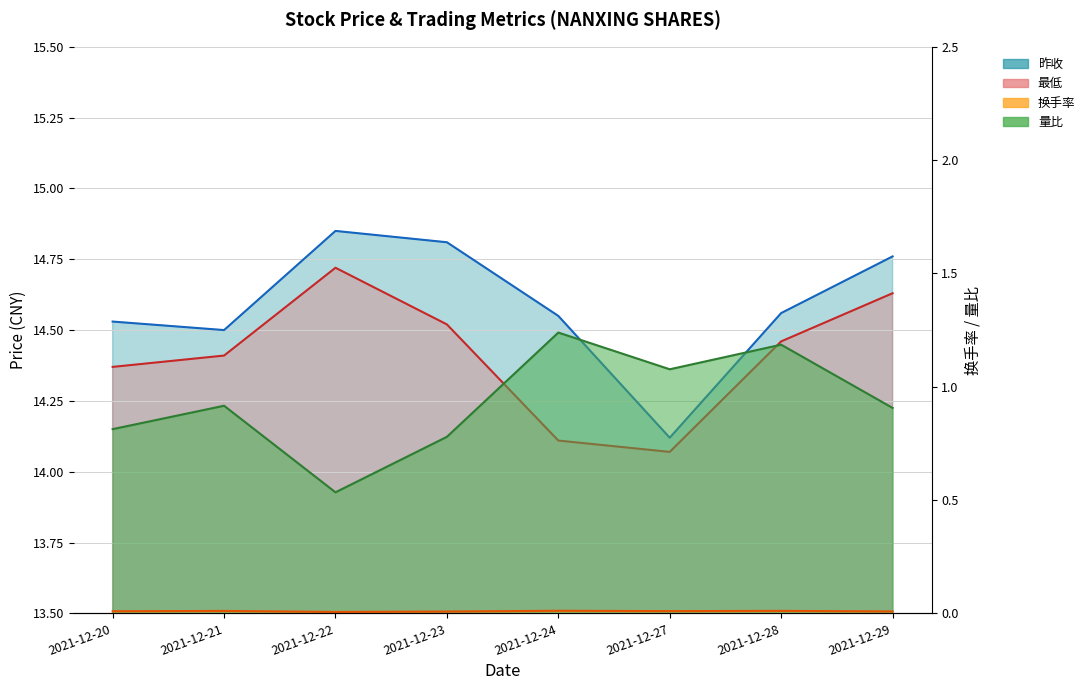

Reading left to right, transcribe all the data shown in this chart.

昨收: 2021-12-20=14.5	2021-12-21=14.5	2021-12-22=14.8	2021-12-23=14.8	2021-12-24=14.6	2021-12-27=14.1	2021-12-28=14.6	2021-12-29=14.8
最低: 2021-12-20=14.4	2021-12-21=14.4	2021-12-22=14.7	2021-12-23=14.5	2021-12-24=14.1	2021-12-27=14.1	2021-12-28=14.5	2021-12-29=14.6
换手率: 2021-12-20=0.0	2021-12-21=0.0	2021-12-22=0.0	2021-12-23=0.0	2021-12-24=0.0	2021-12-27=0.0	2021-12-28=0.0	2021-12-29=0.0
量比: 2021-12-20=0.8	2021-12-21=0.9	2021-12-22=0.5	2021-12-23=0.8	2021-12-24=1.2	2021-12-27=1.1	2021-12-28=1.2	2021-12-29=0.9